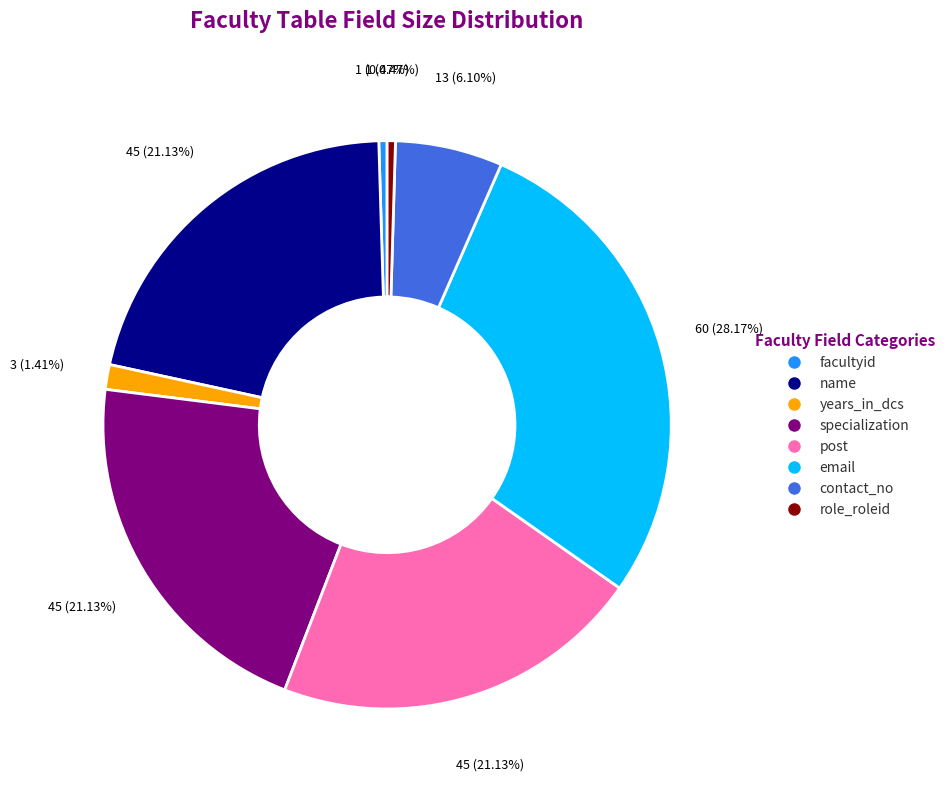

How many segments does this pie chart have?

8